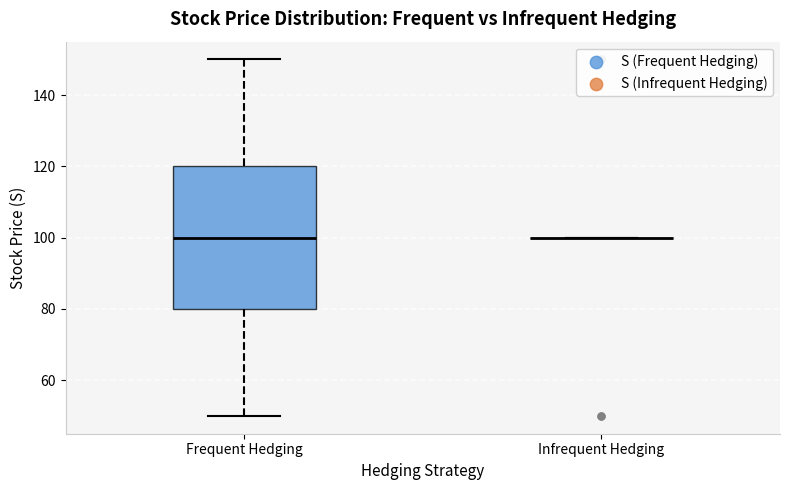

Reading left to right, read every box against the y-axis: the position of its median line, the range the box covers, and the ends of its whiskers. The values are not printed on the chart, so give them approximately, as read against the axis.

Frequent Hedging: median 100, box 80 to 120, whiskers 50 to 150
Infrequent Hedging: box collapsed to a line at 100, whiskers 100 to 100